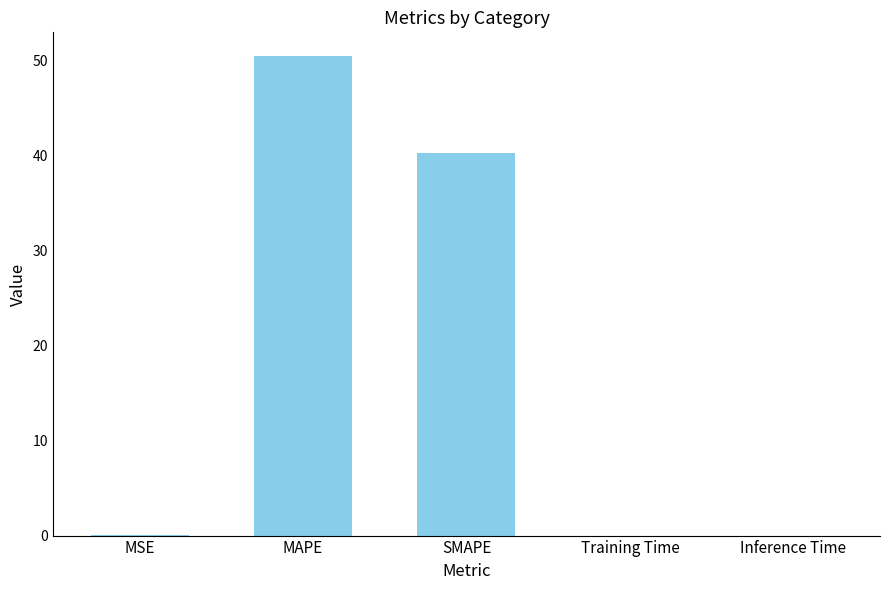

What is the sum of all values?

90.7